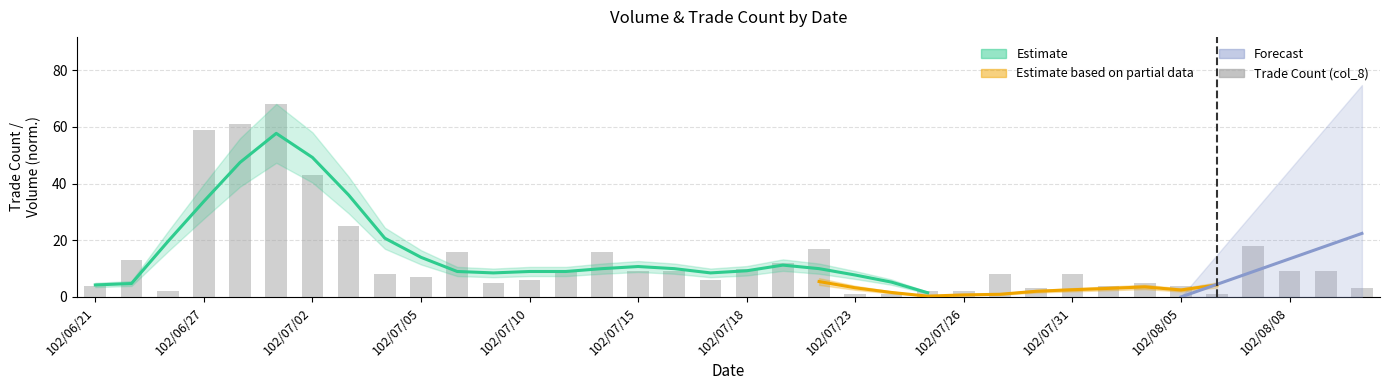

What is the difference between the second highest and second lowest values?

60